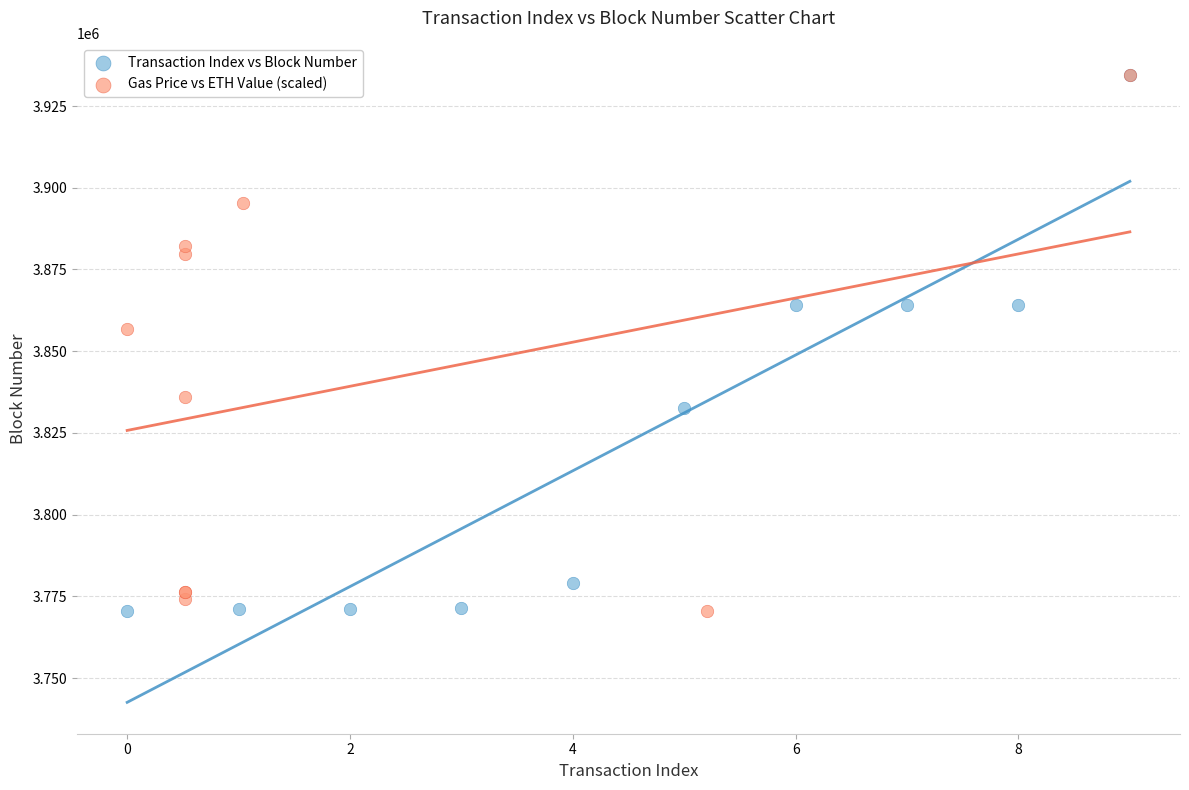

What are all the series names shown in the legend?

Transaction Index vs Block Number, Gas Price vs ETH Value (scaled)